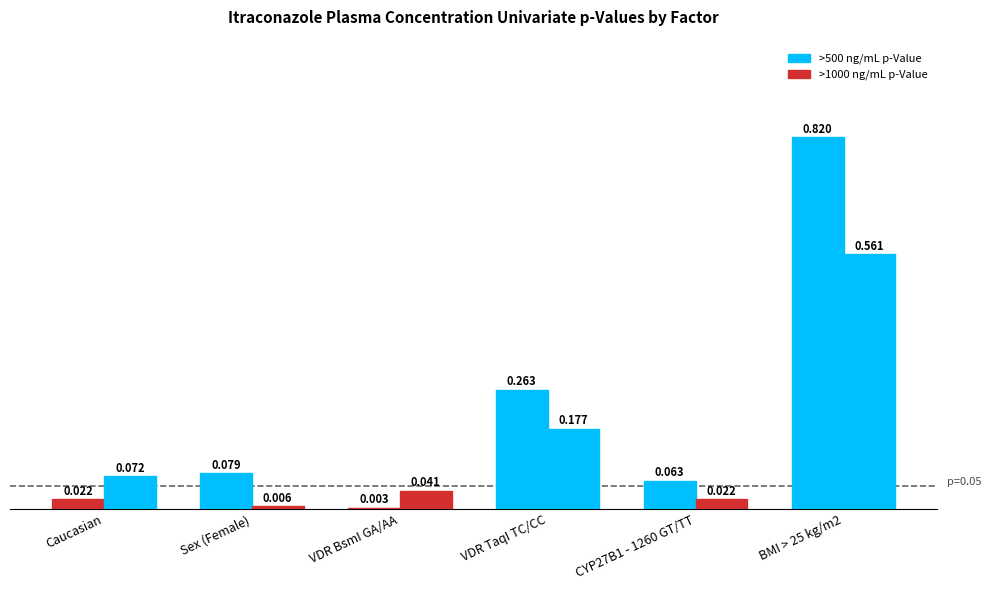

Read the >500 ng/mL p-Value value at Sex (Female).

0.1